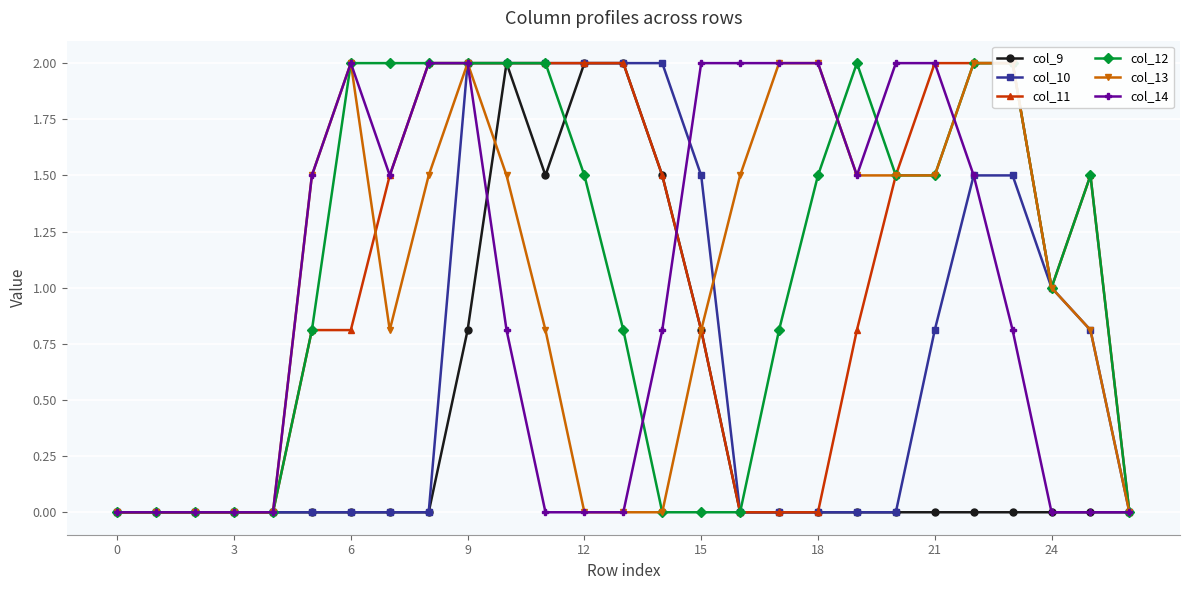

Rank the series by their maximum value, from highest to lowest.

col_9, col_10, col_11, col_12, col_13, col_14